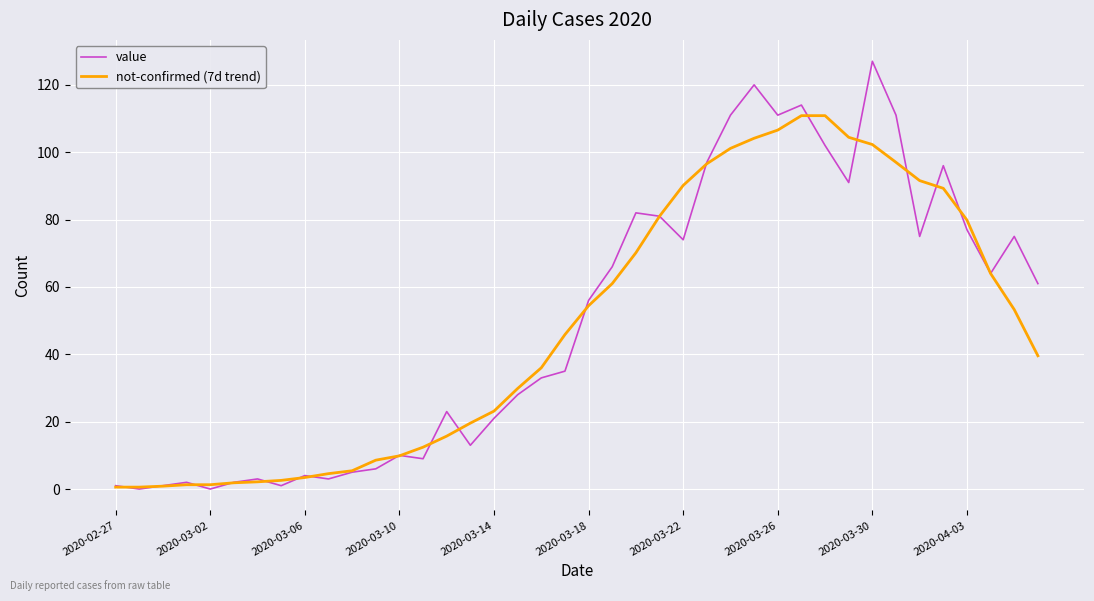

What is the greatest value displayed?

127.0